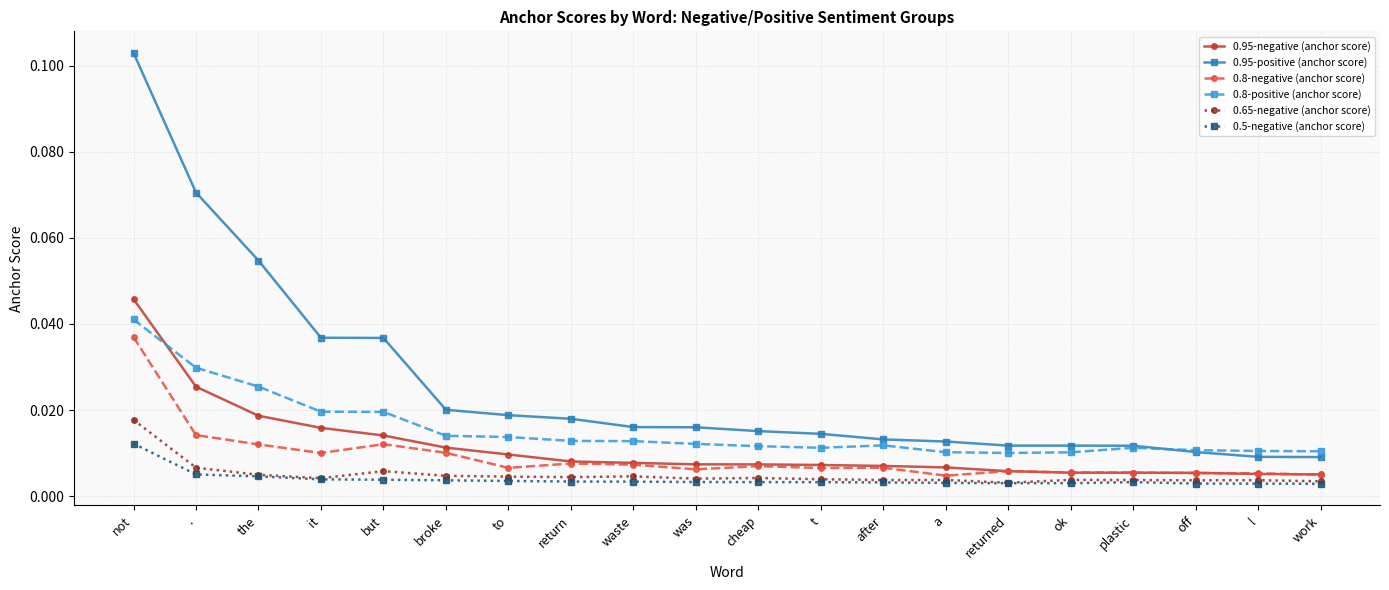

In 0.8-negative (anchor score), how many points are lower than both neighbors (excluding endpoints)?

5